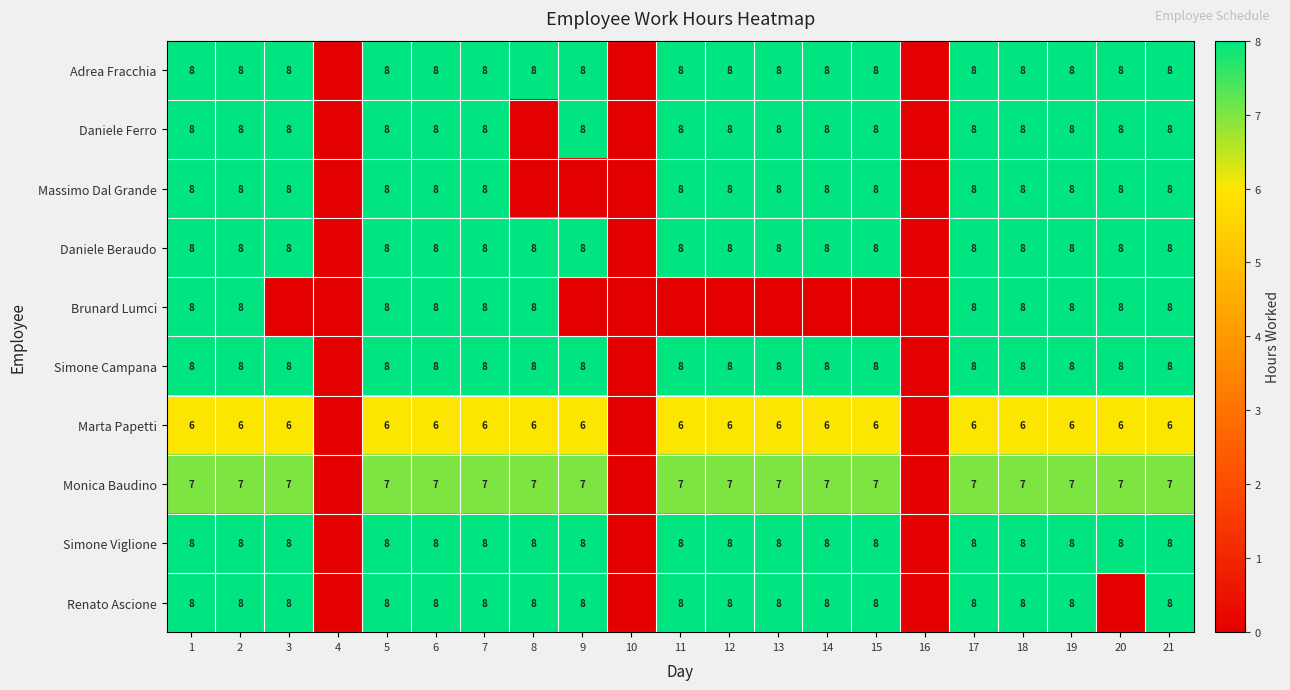

The value of Simone Campana at 2 is 8. True or false?

True